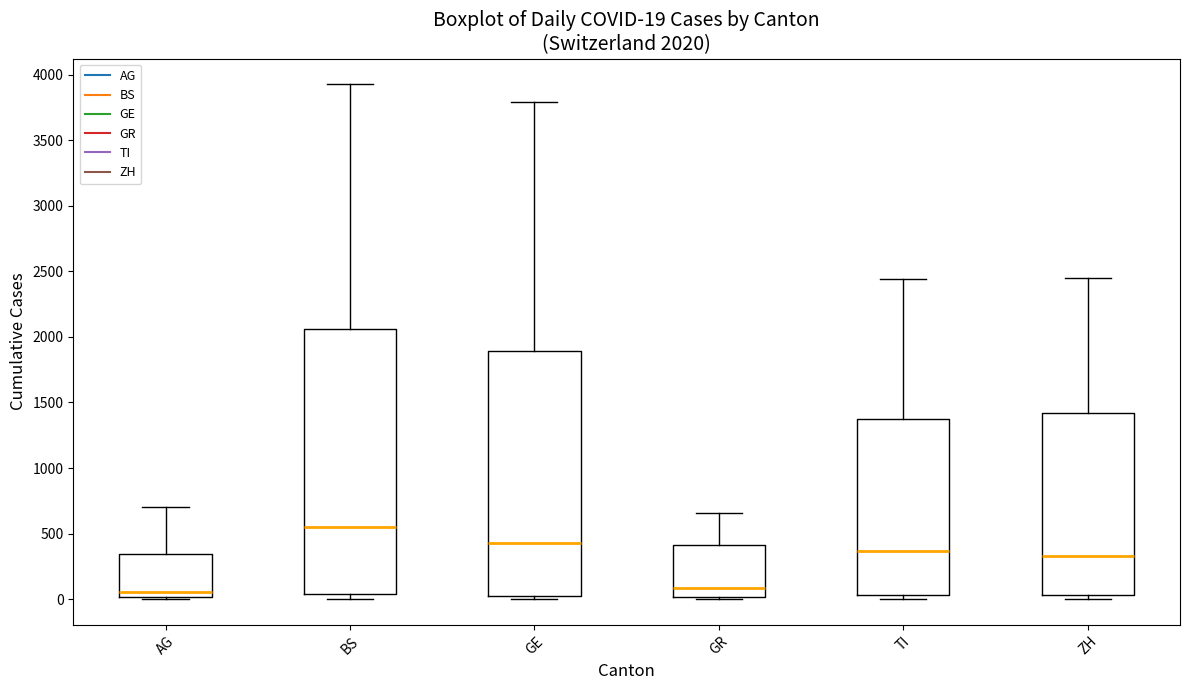

Which box has the highest median line?

BS